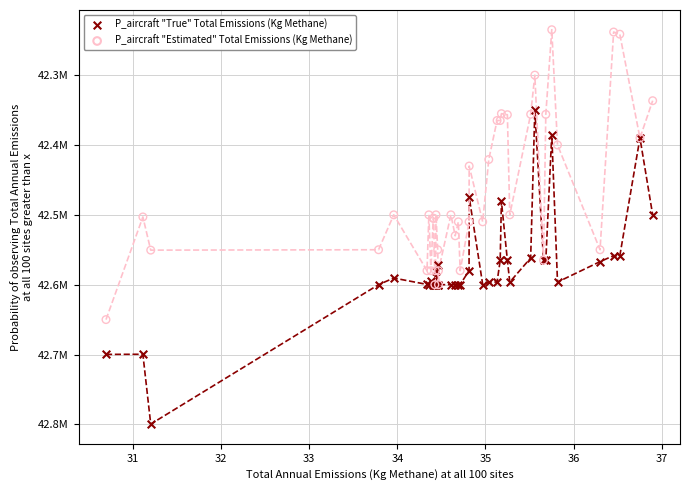

Which series reaches the minimum Y coordinate?

P_aircraft "Estimated" Total Emissions (Kg Methane)